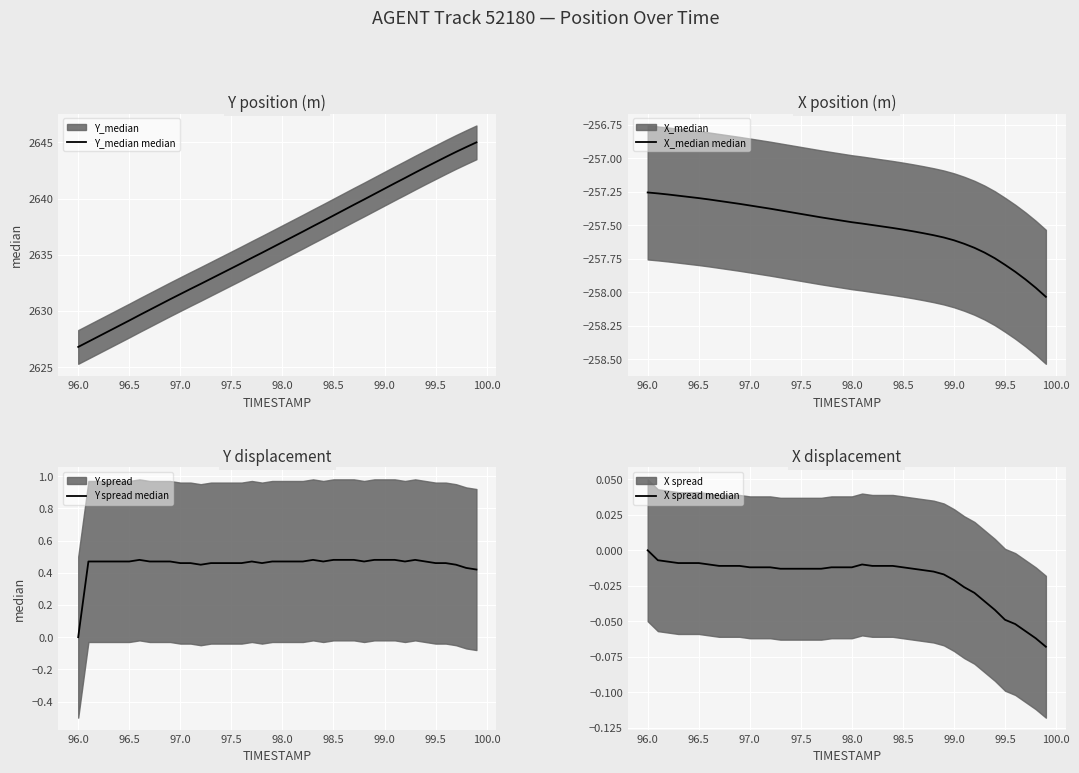

Rank the series by their maximum value, from lowest to highest.

X_median median, X spread median, Y spread median, Y_median median